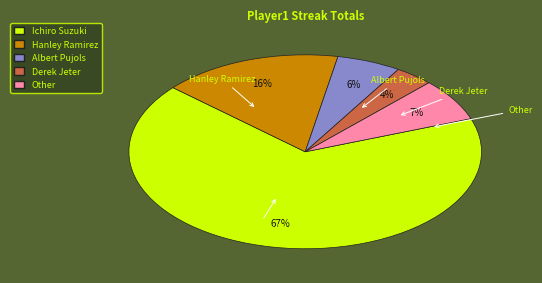

Which has a higher value, Derek Jeter or Ichiro Suzuki?

Ichiro Suzuki